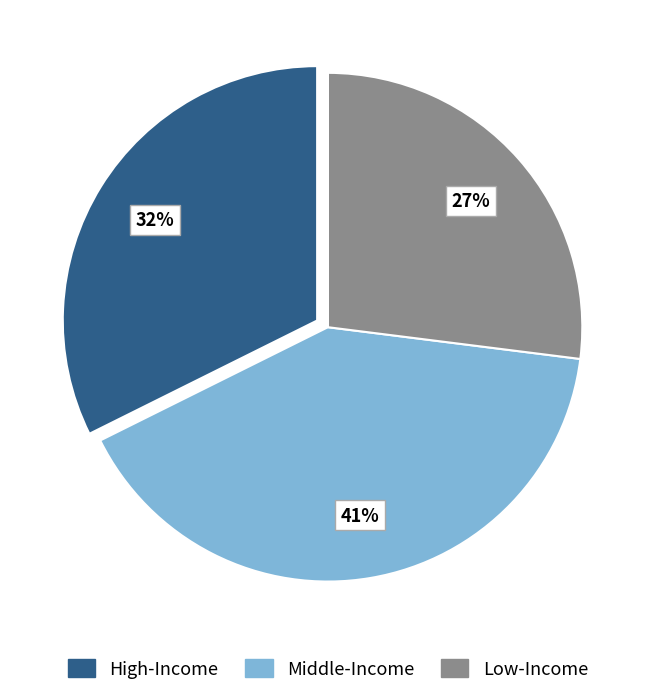

True or false: Middle-Income accounts for 41% of the total.

True